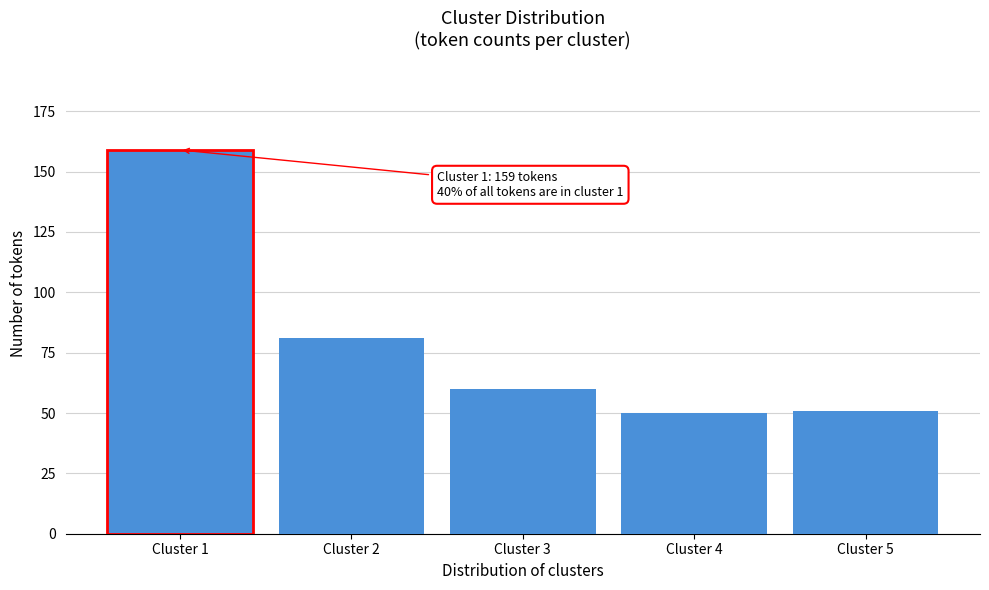

Reading left to right, list all the values displayed in this chart.

Cluster 1=159	Cluster 2=81	Cluster 3=60	Cluster 4=50	Cluster 5=51